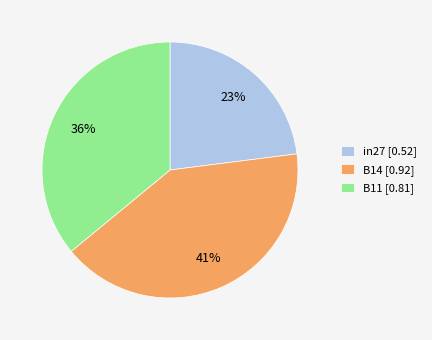

Combined, do B14 and in27 account for over 50%?

Yes